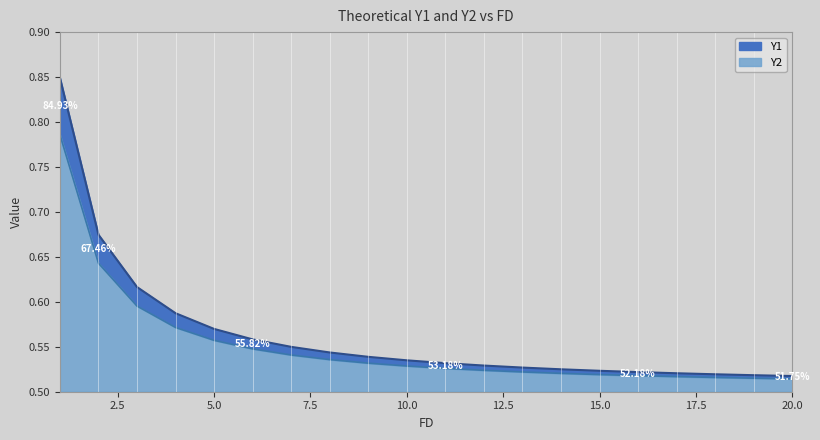

What is the value of the Y2 point at the 7th from the left?

0.5